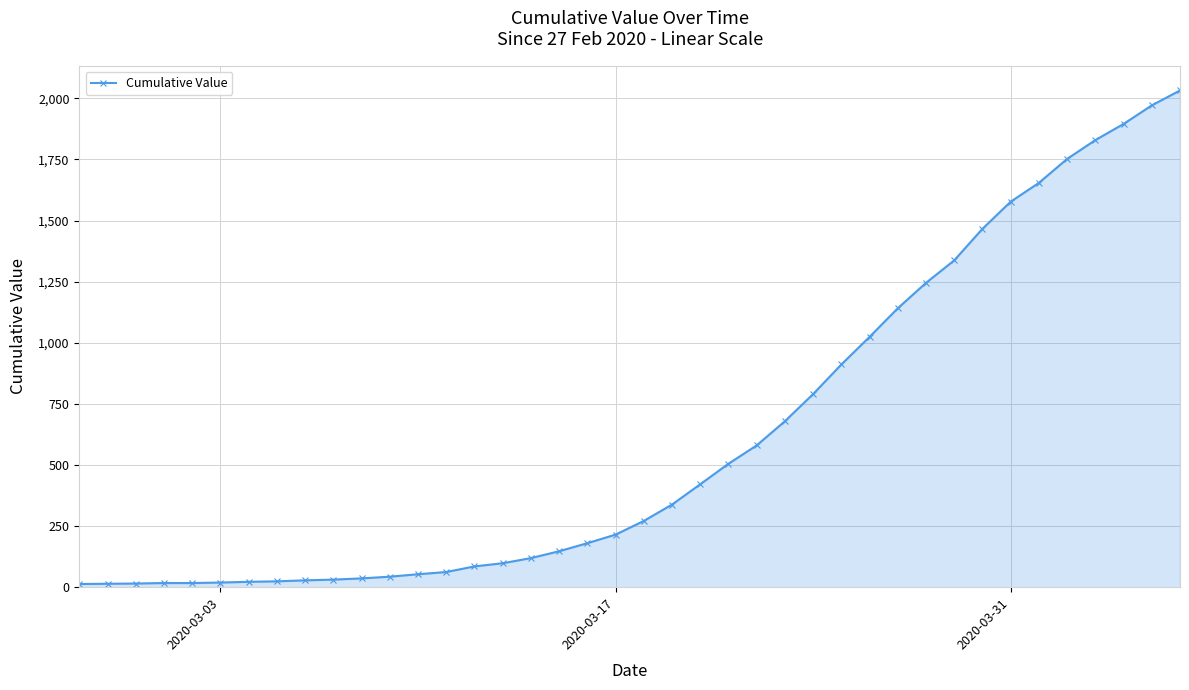

What is the difference between the second highest and second lowest values?

1957